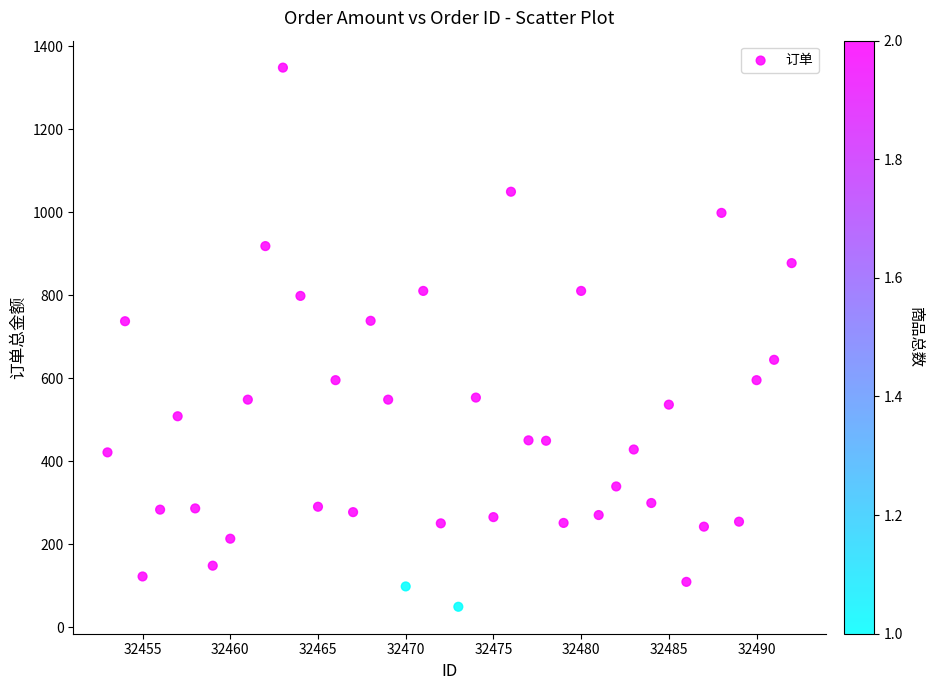

What is the range of Y values (max minus min)?

1299.0